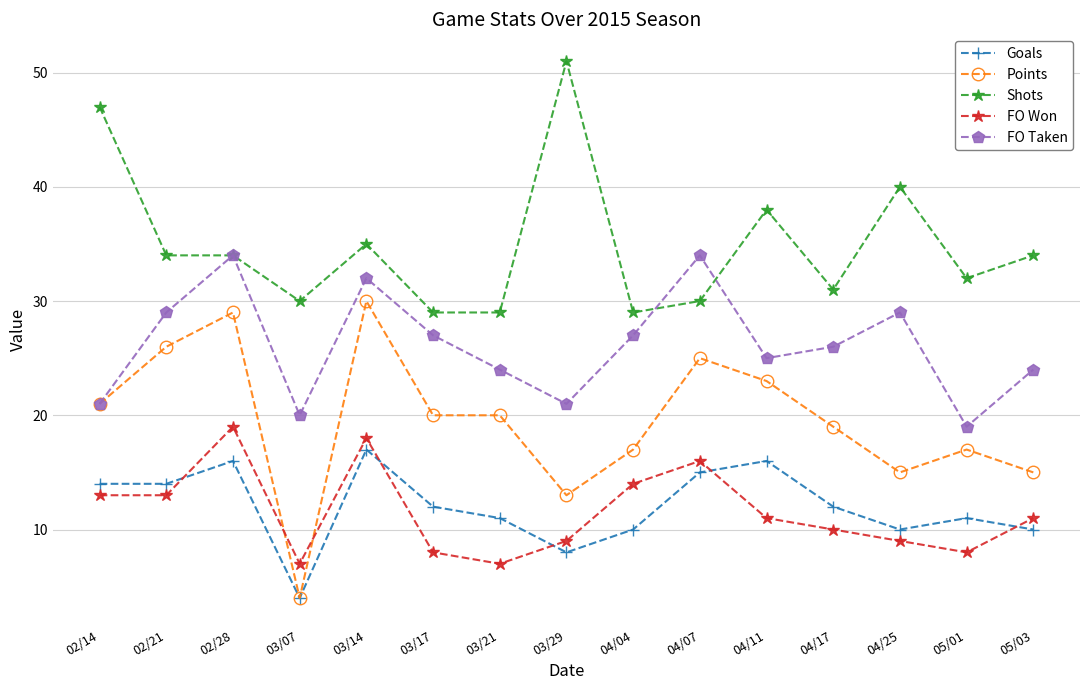

What is the total value across all series at 05/01?

87